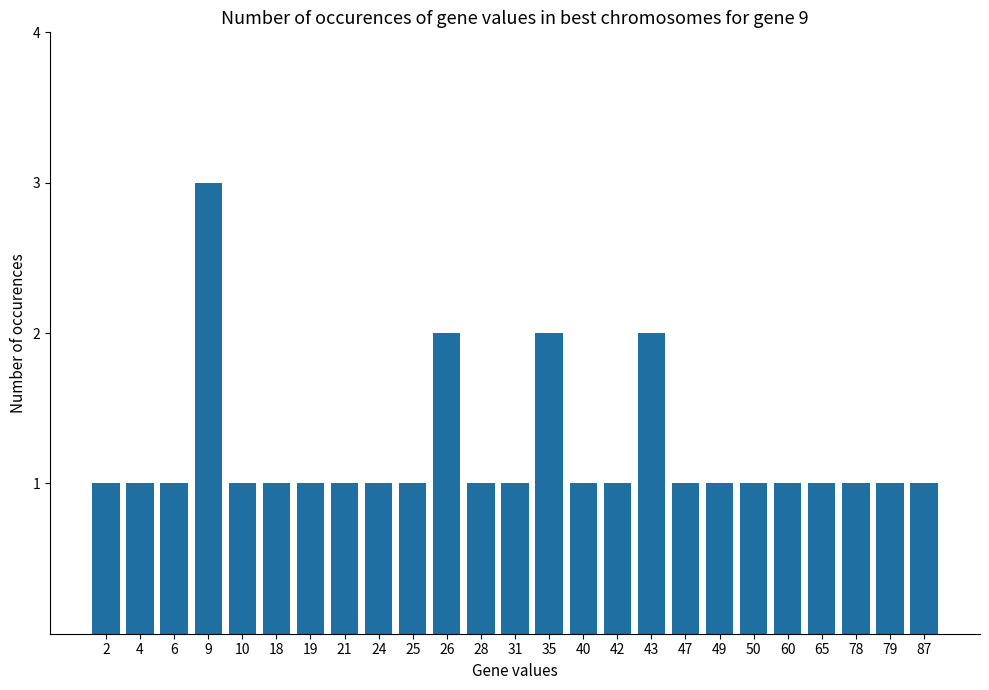

Reading left to right, extract all data points from this chart.

1	1	1	3	1	1	1	1	1	1	2	1	1	2	1	1	2	1	1	1	1	1	1	1	1